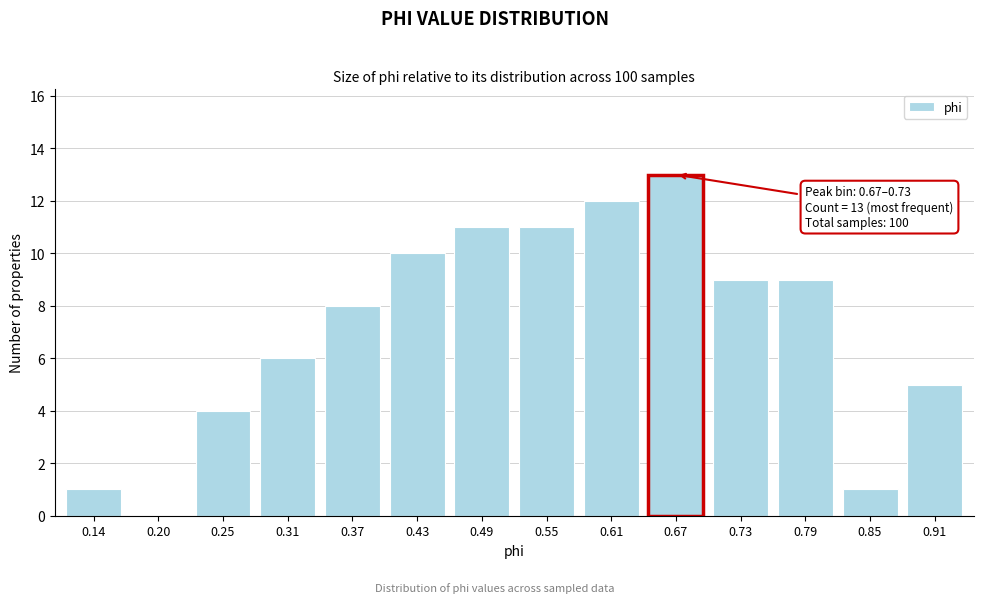

Reading right to left, transcribe all the data shown in this chart.

0.91=5	0.85=1	0.79=9	0.73=9	0.67=13	0.61=12	0.55=11	0.49=11	0.43=10	0.37=8	0.31=6	0.25=4	0.20=0	0.14=1